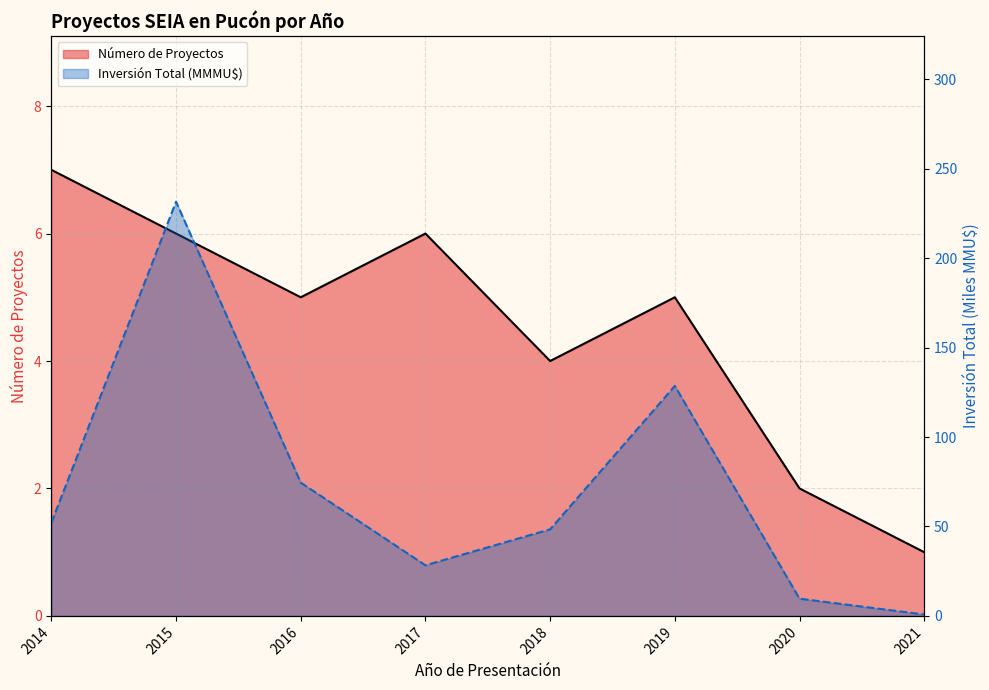

Reading left to right, list all the values displayed in this chart.

Número de Proyectos (línea): 7.0	6.0	5.0	6.0	4.0	5.0	2.0	1.0
Inversión Total (MMMU$): 52.1	231.6	74.5	28.3	48.4	128.6	9.6	0.8